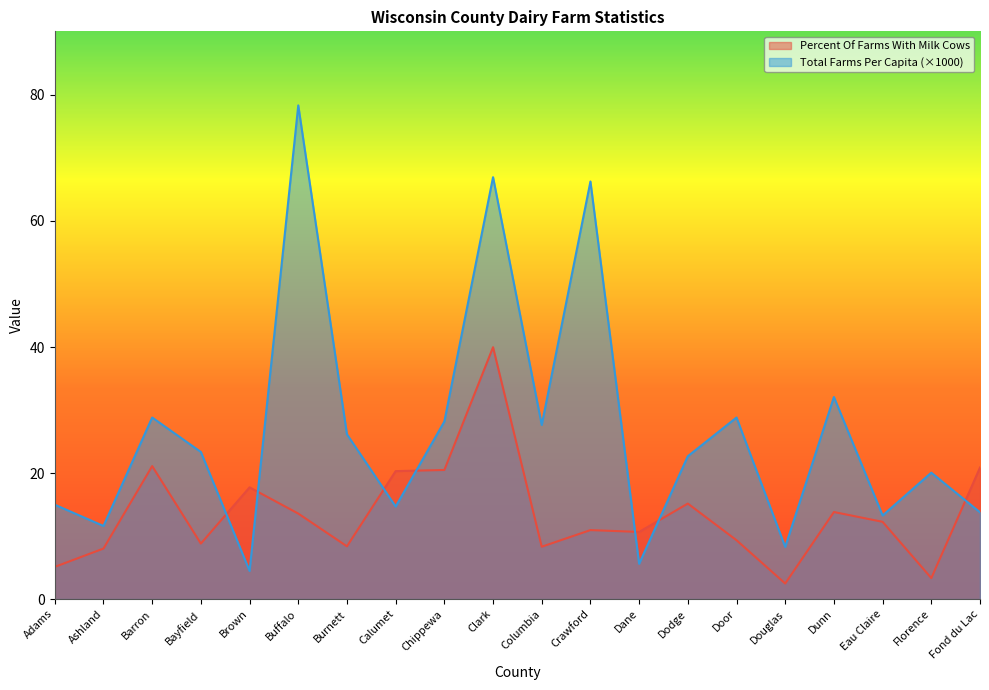

Rank the categories by Percent Of Farms With Milk Cows value from lowest to highest.

Douglas, Florence, Adams, Ashland, Columbia, Burnett, Bayfield, Door, Dane, Crawford, Eau Claire, Buffalo, Dunn, Dodge, Brown, Calumet, Chippewa, Fond du Lac, Barron, Clark